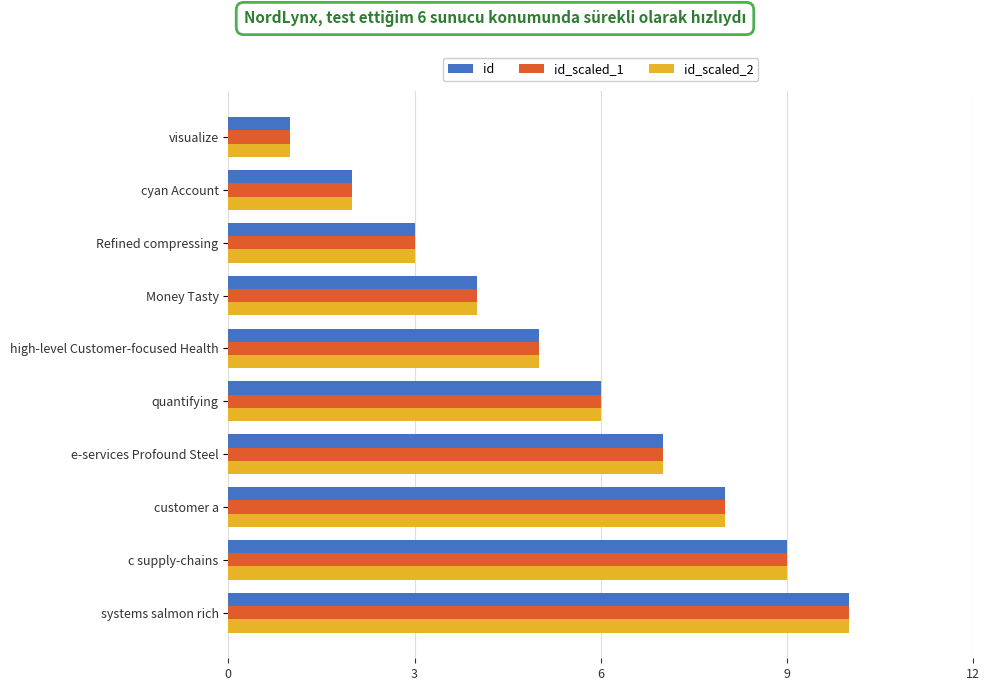

What is the difference between the maximum and minimum values in the id series?

9